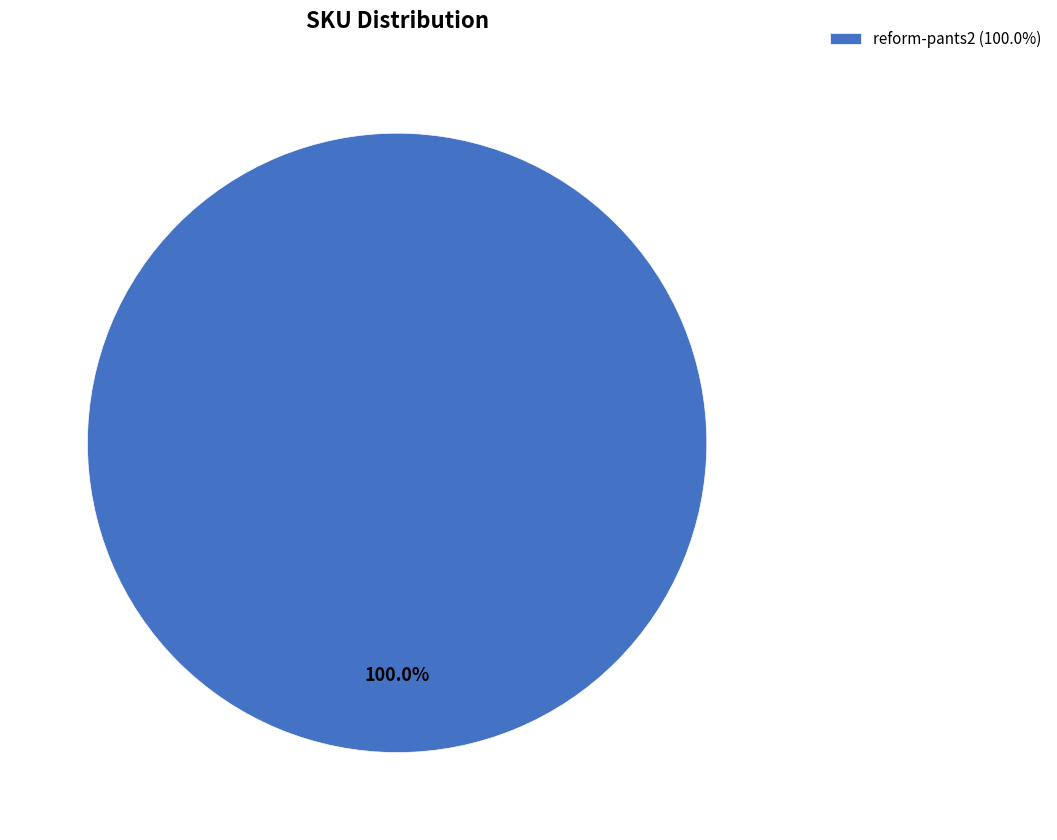

Rank the categories by value from highest to lowest.

reform-pants2 (100.0%)